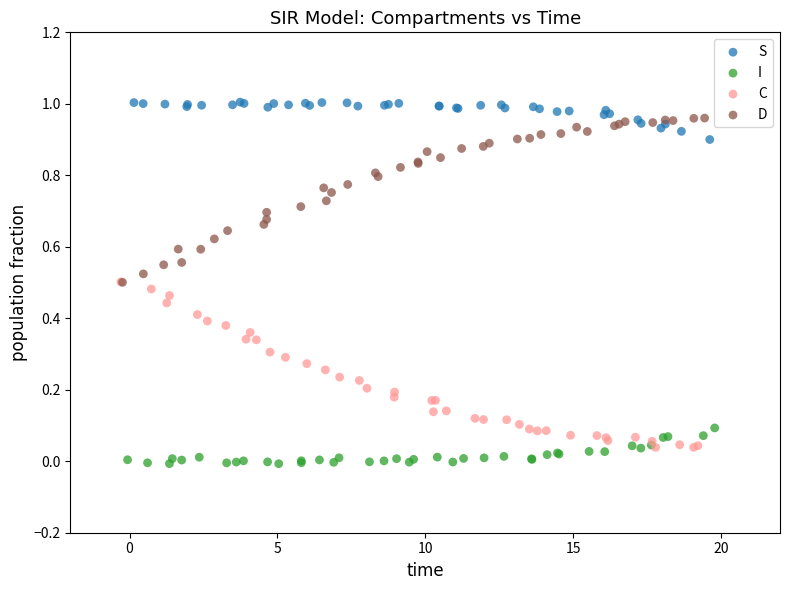

Which series contains the highest Y value?

S